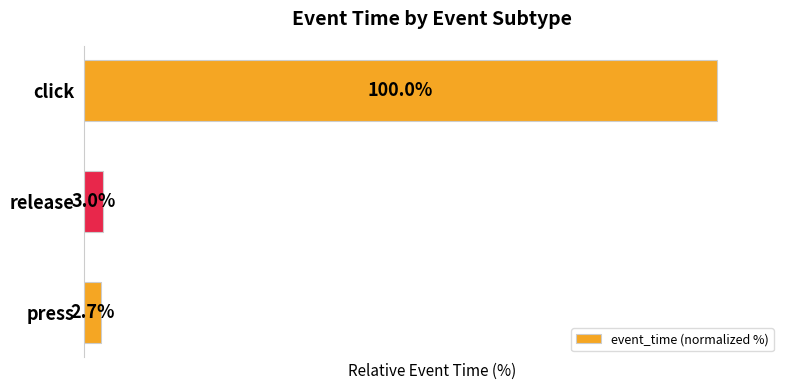

Where is the data nearest to the value 51?

release